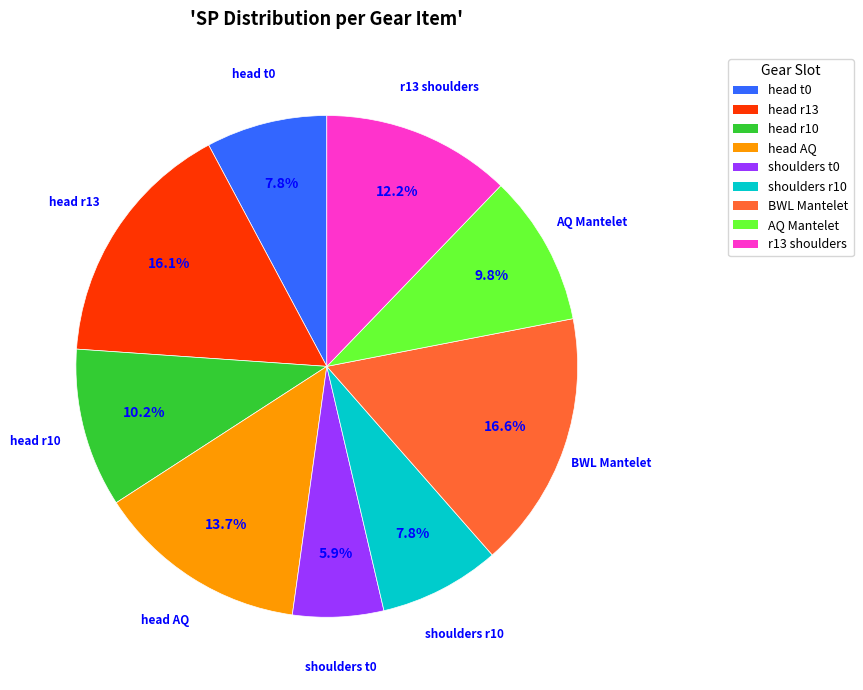

Is AQ Mantelet the majority of the pie?

No